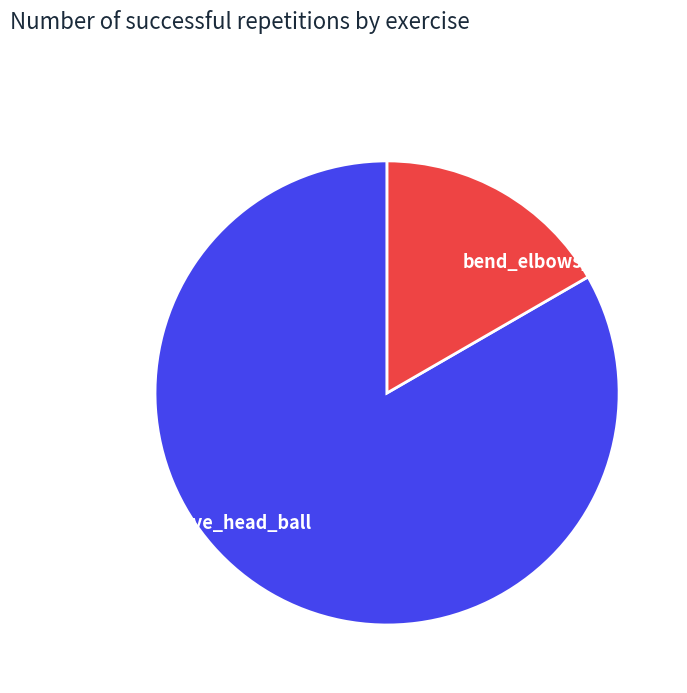

Which category has the biggest portion of the pie?

open_arms_above_head_ball